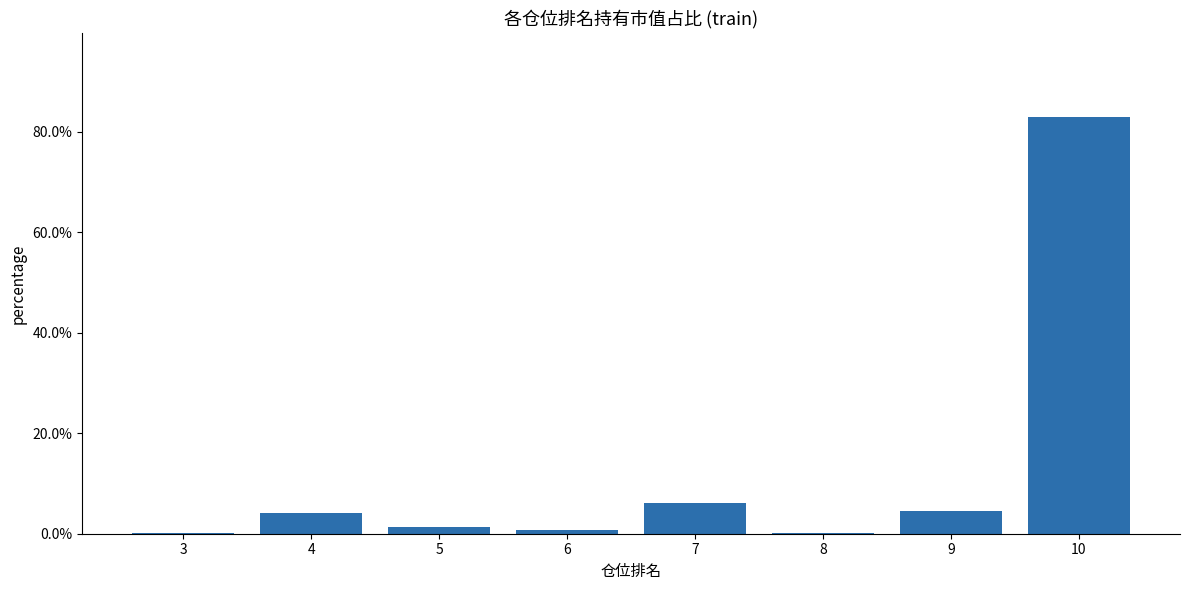

Which category has the highest value across all series?

10